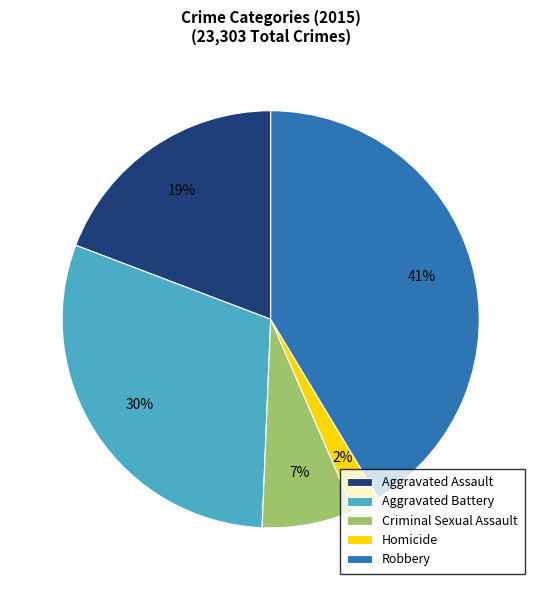

Approximately how many times larger is the value at Aggravated Battery compared to Robbery?

0.7